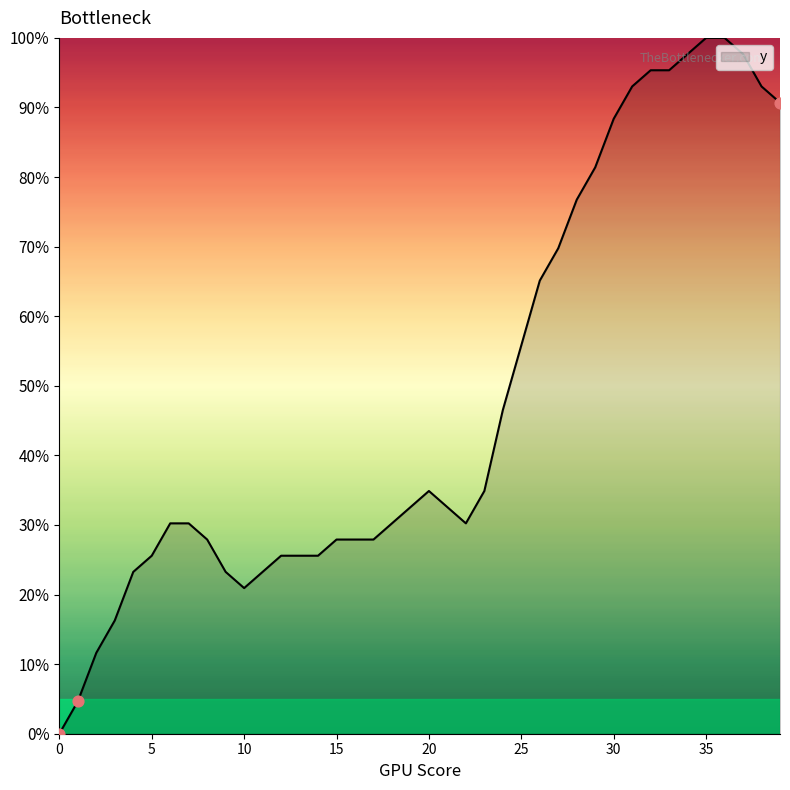

What is the difference between the maximum and minimum values?

100.0